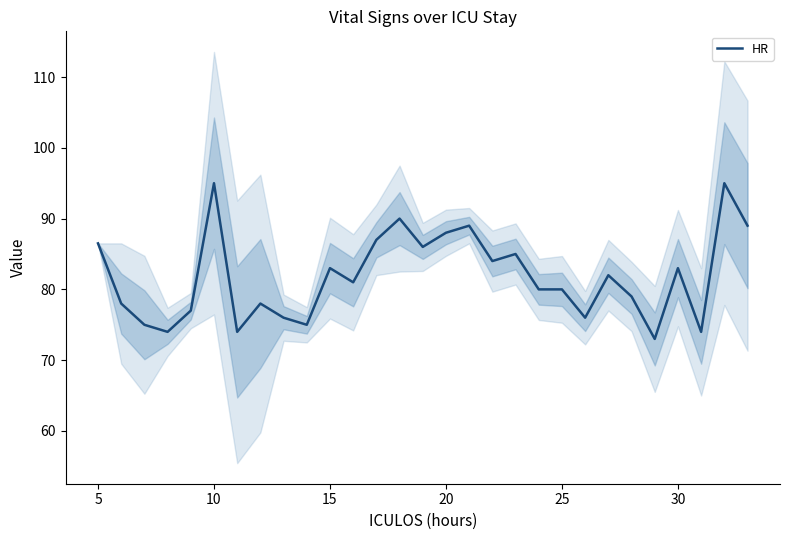

What is the maximum value for HR?

95.0